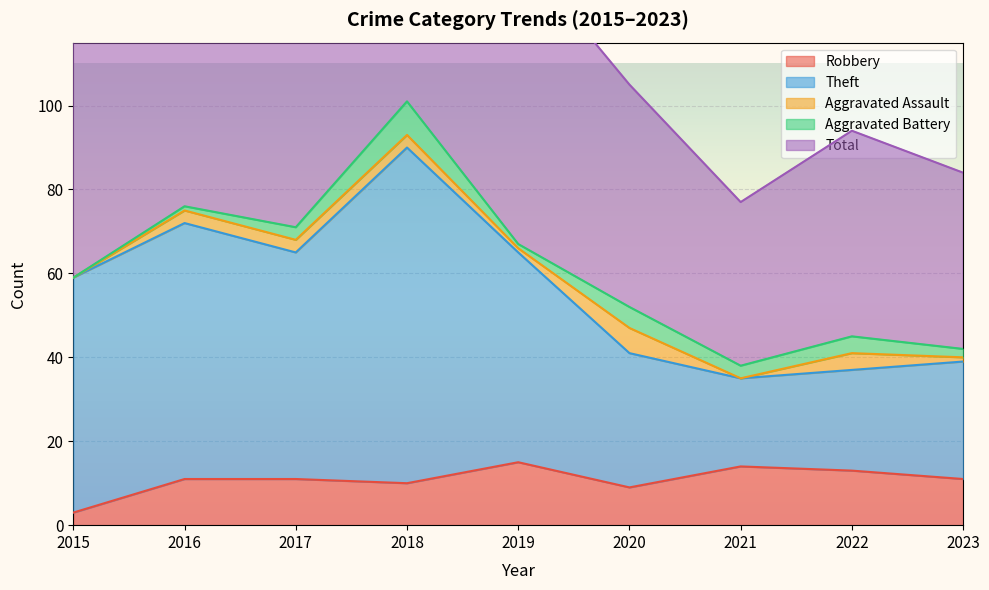

How many values in the Theft series exceed 59?

4